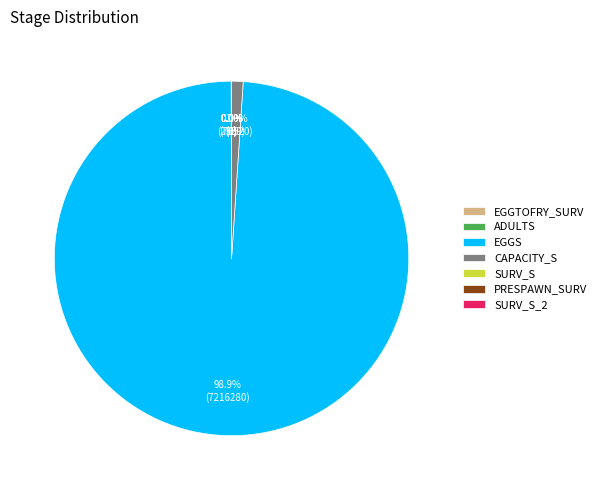

What is the largest slice in the pie chart?

eggs